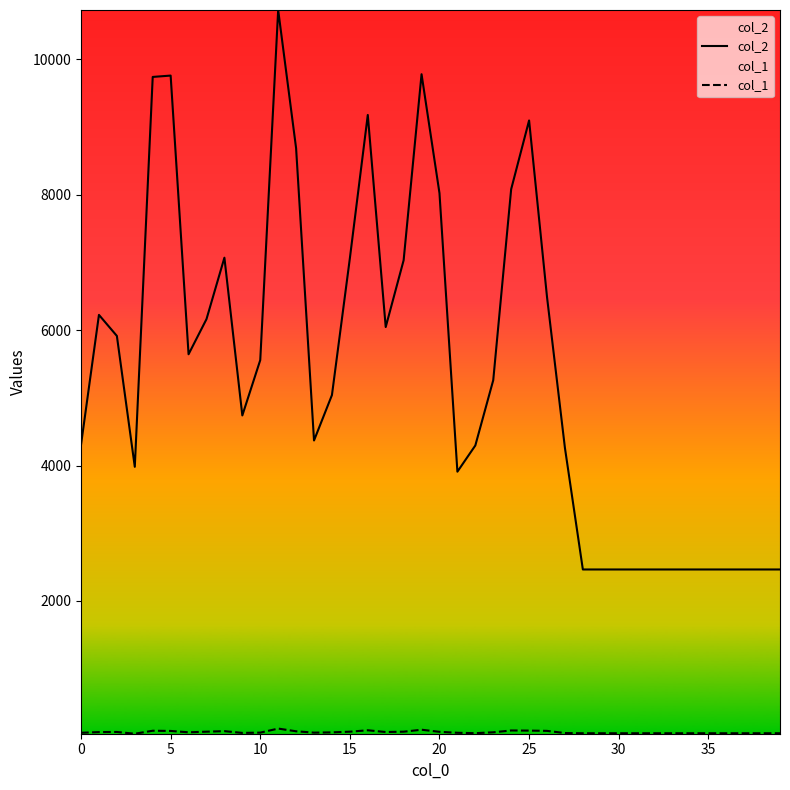

What is the maximum value shown in the chart?

10731